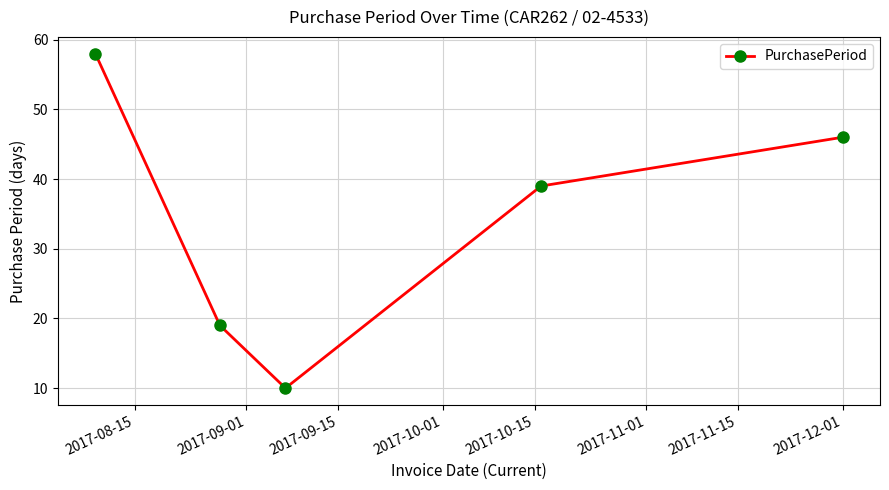

What is the maximum value shown in the chart?

58